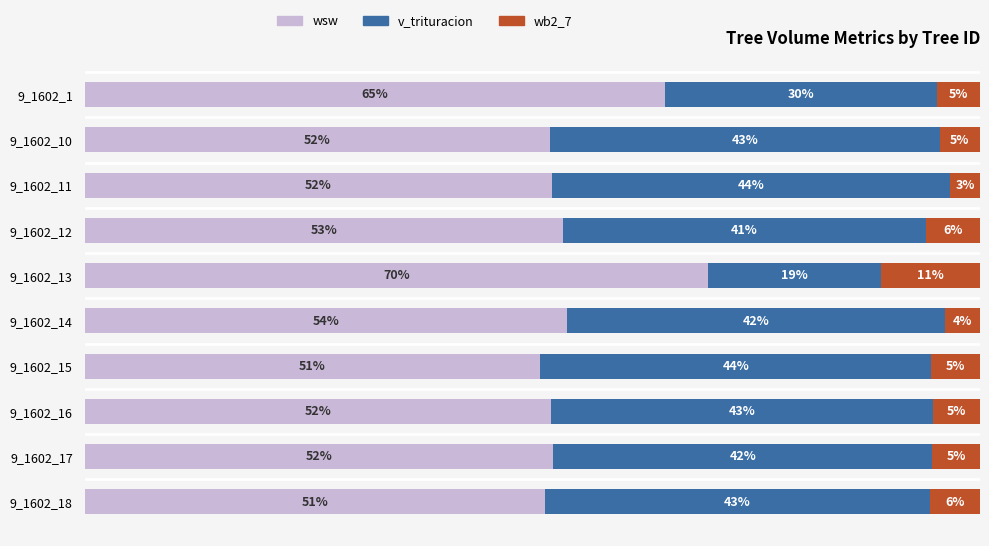

At which label is wsw closest to 60?

9_1602_1